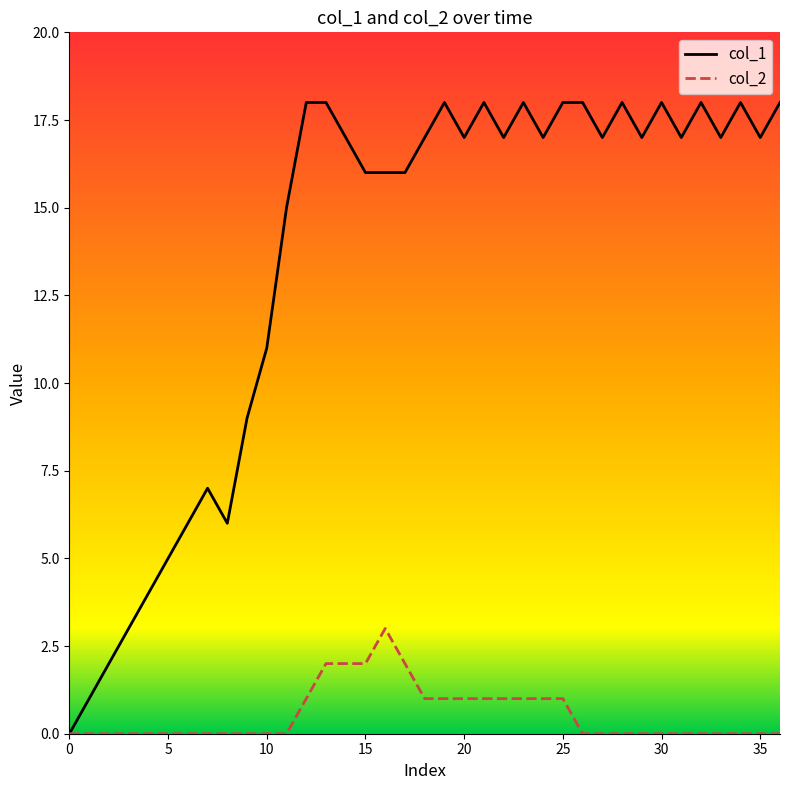

Which series has the largest range (max minus min)?

col_1